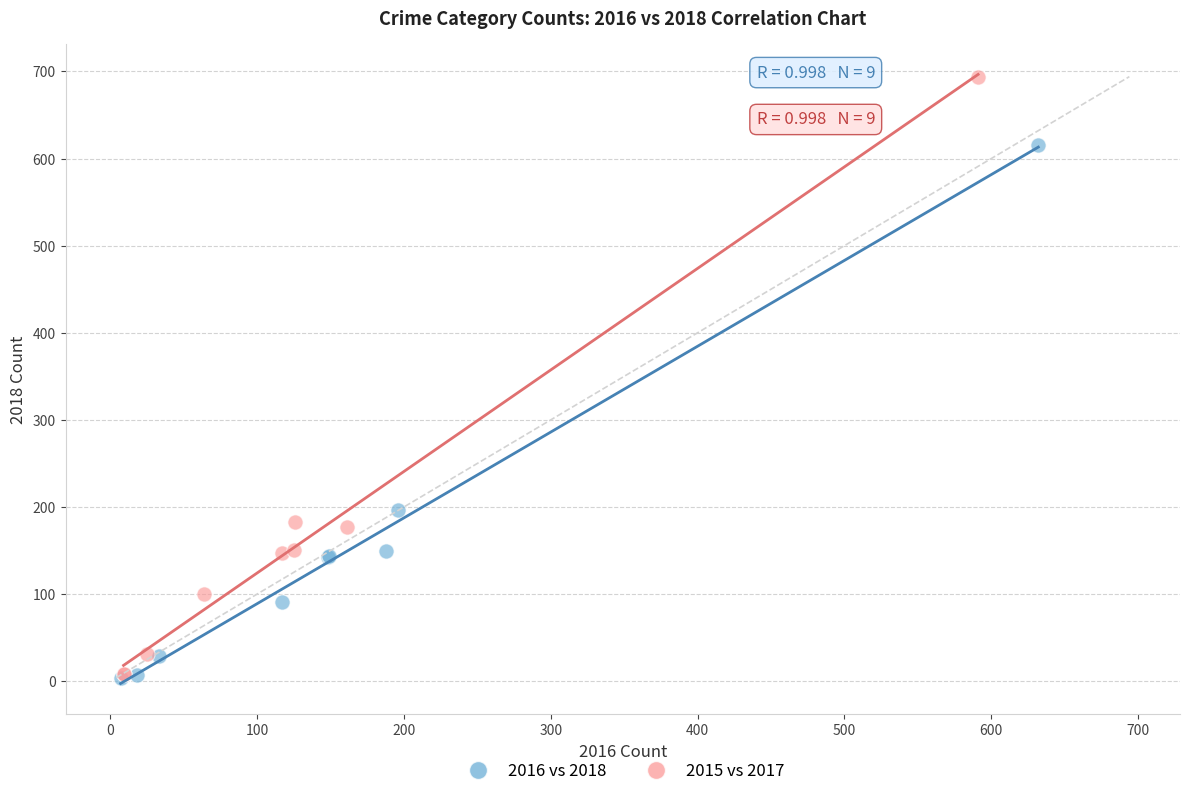

Which series has the widest spread of Y values?

2015 vs 2017